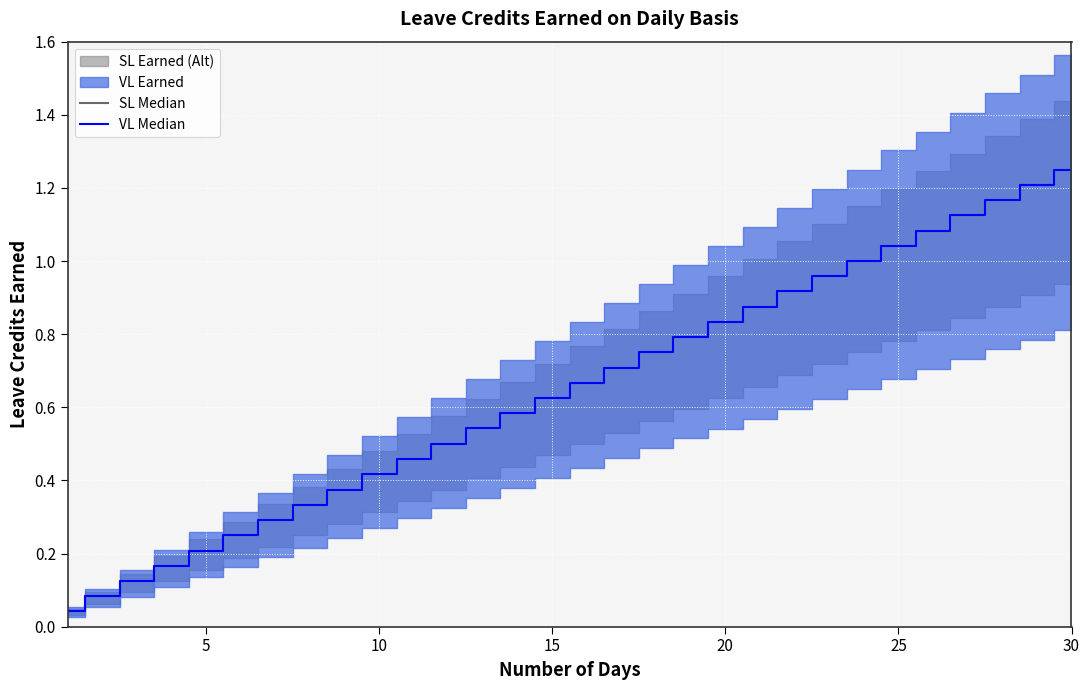

True or false: VL Median and SL Median intersect in this chart.

False